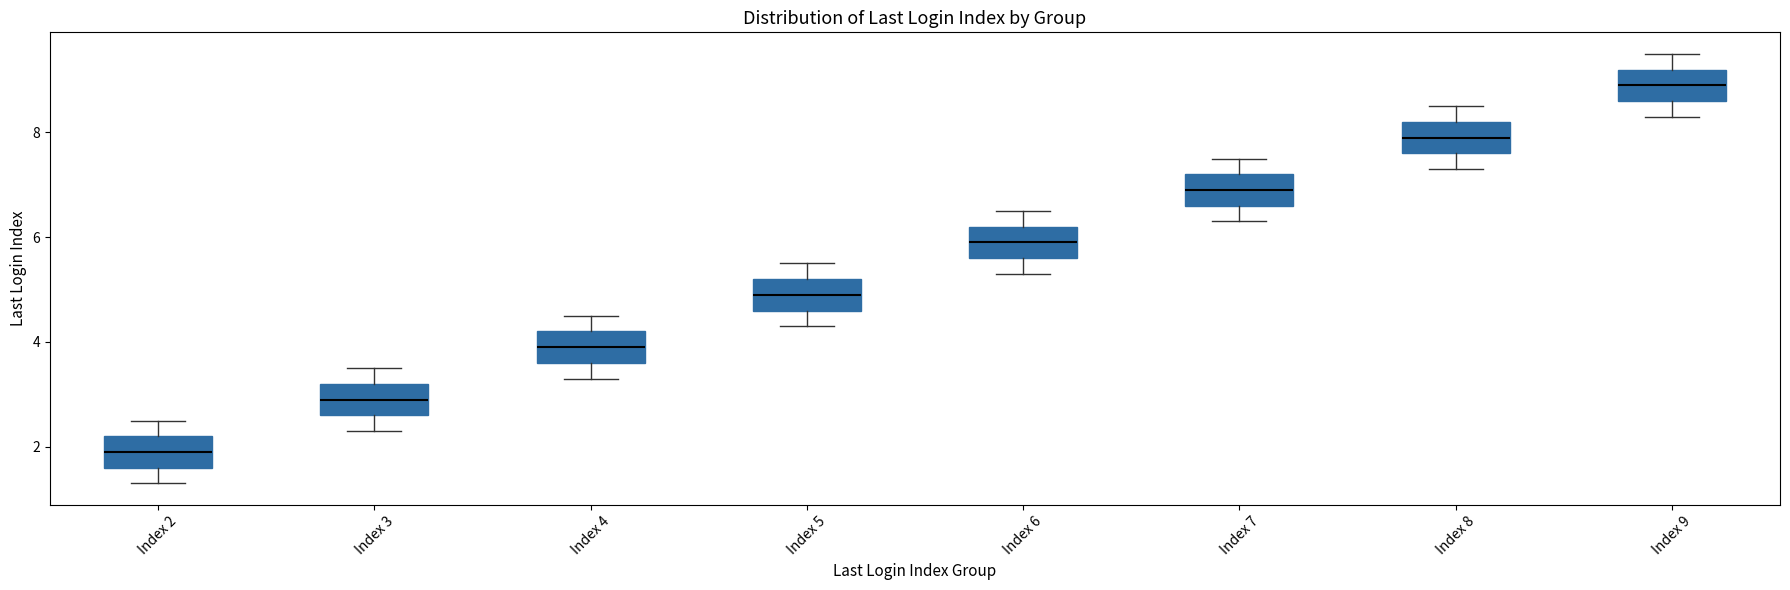

Where is the lower edge of the box for Index 3 on the y-axis? The values are not printed on the chart, so give them approximately, as read against the axis.

2.6